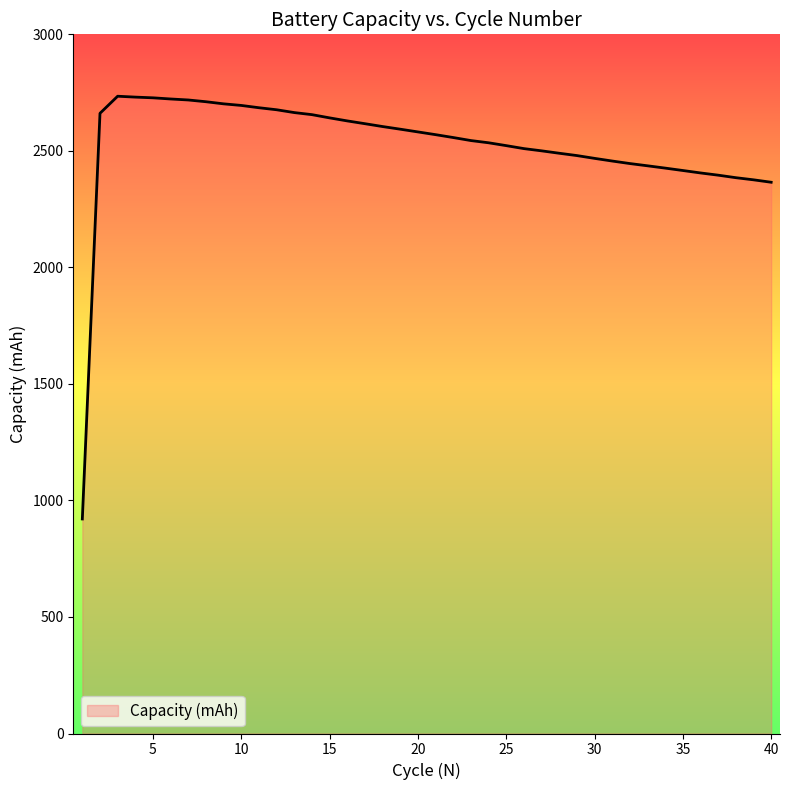

What is the difference between the maximum and minimum values?

1813.9